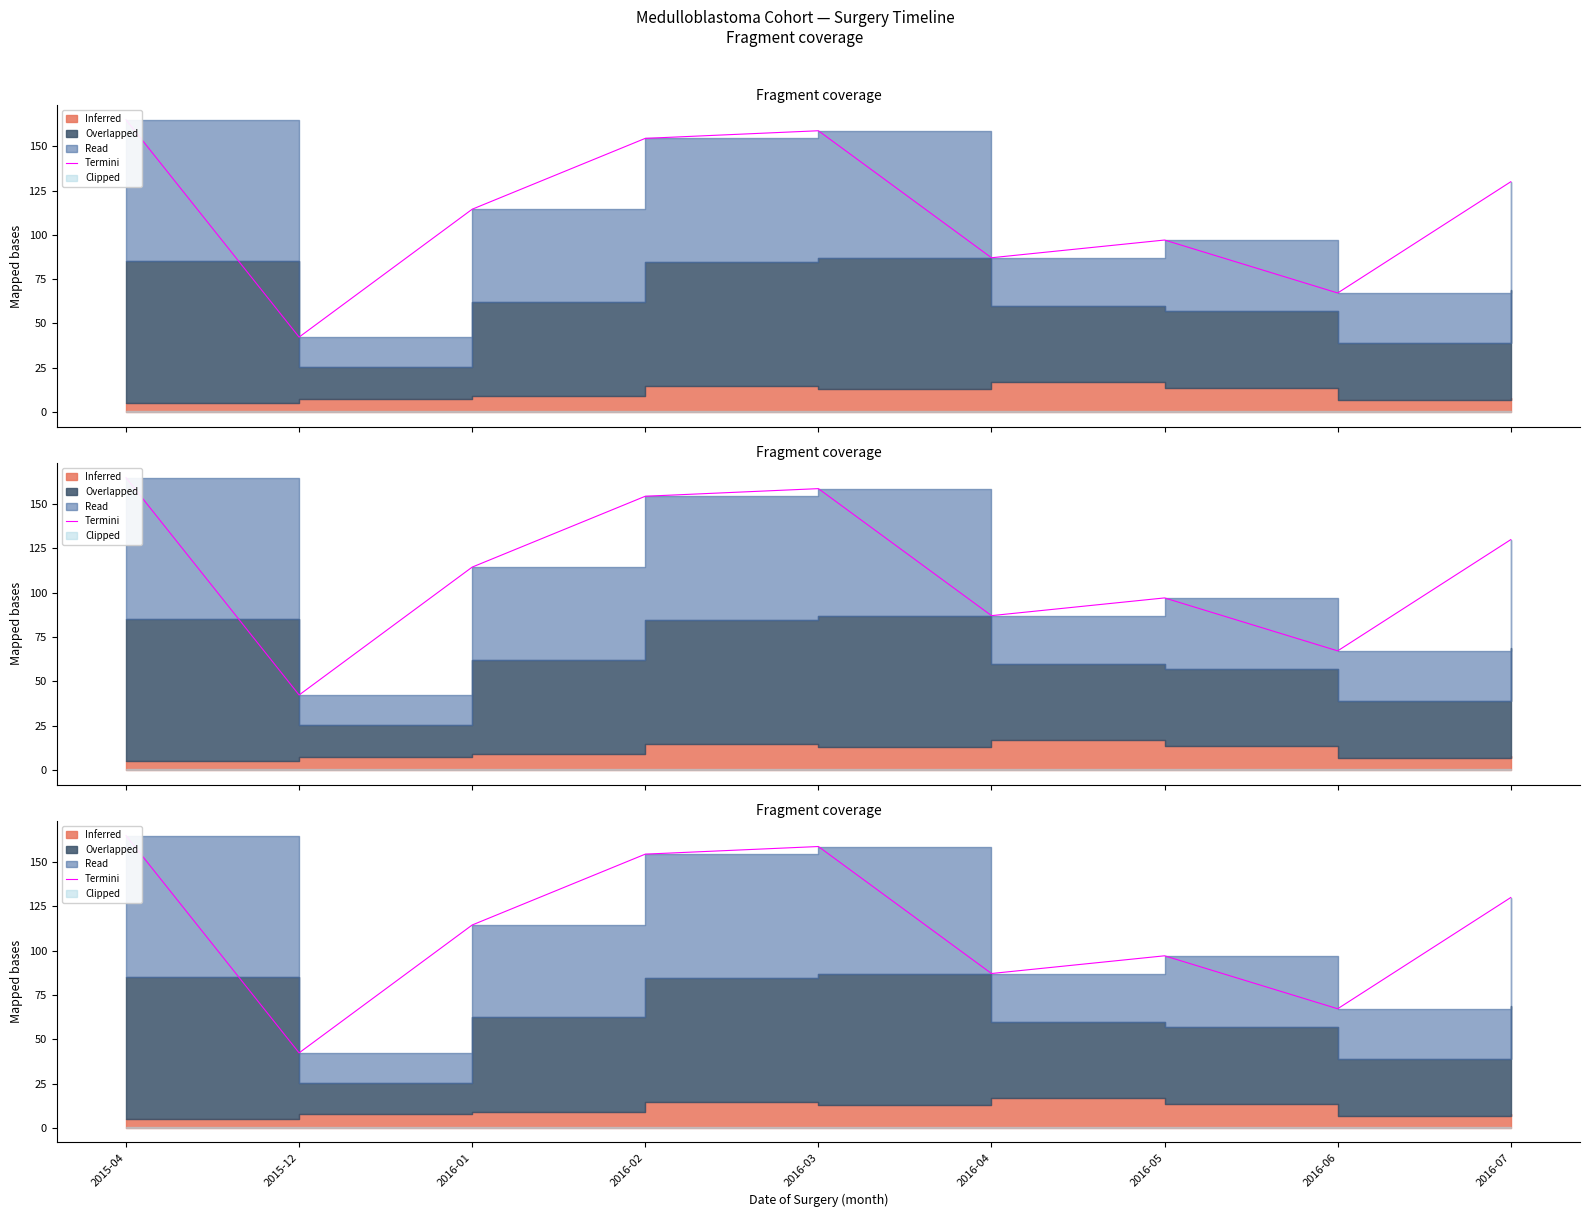

List the labels in order of value, largest first.

2015-04, 2016-03, 2016-02, 2016-07, 2016-01, 2016-05, 2016-04, 2016-06, 2015-12